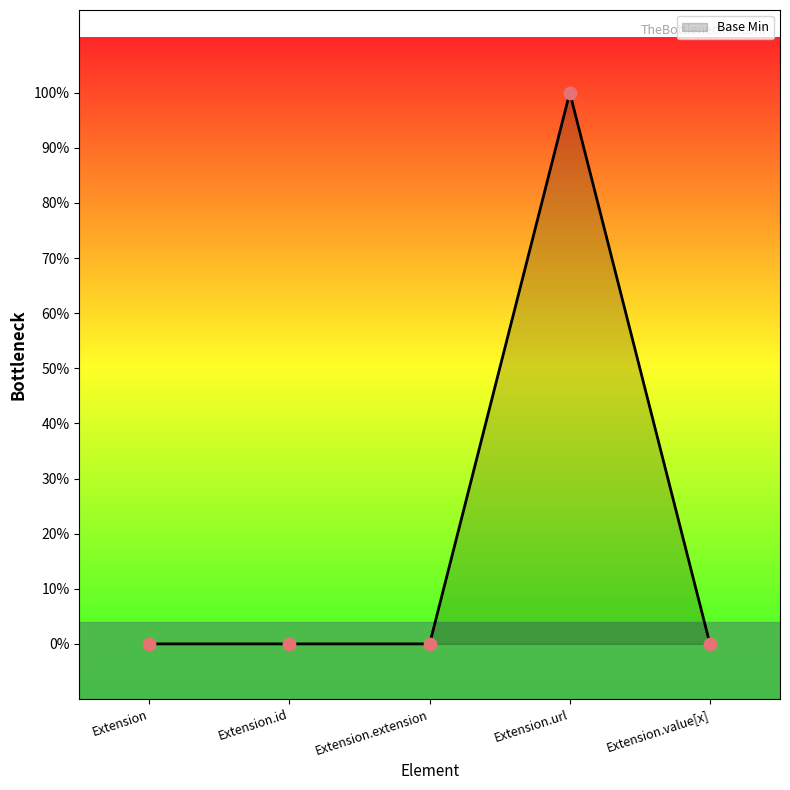

Between Extension.extension and Extension.value[x], which is larger?

Extension.extension